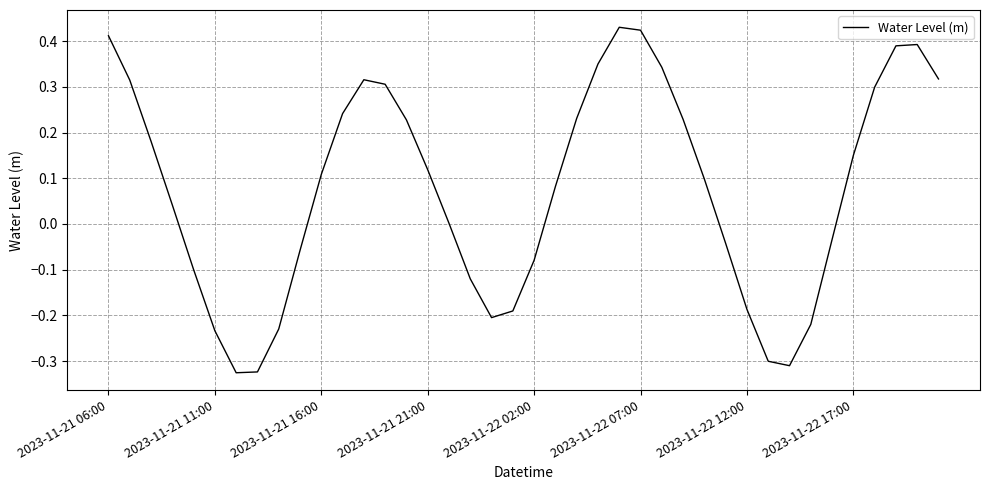

What is the difference between the maximum and minimum values?

0.8